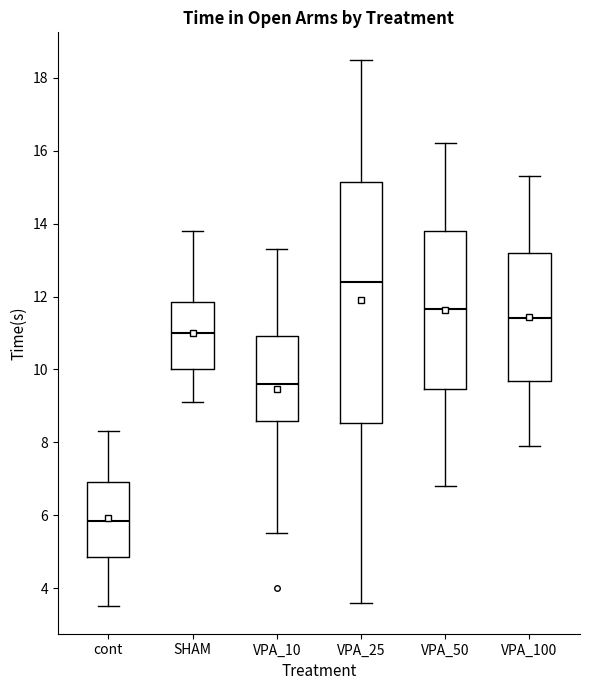

Which box's median line is the lowest?

cont